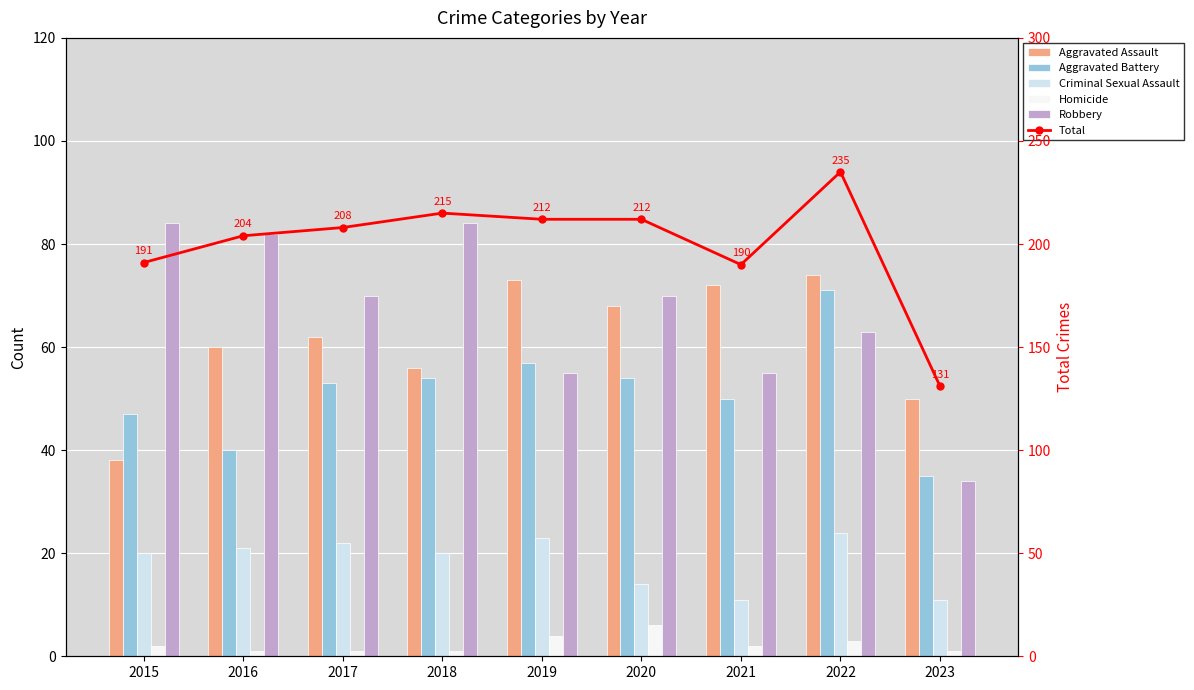

What is the difference between the second highest and minimum values in the Aggravated Battery series?

22